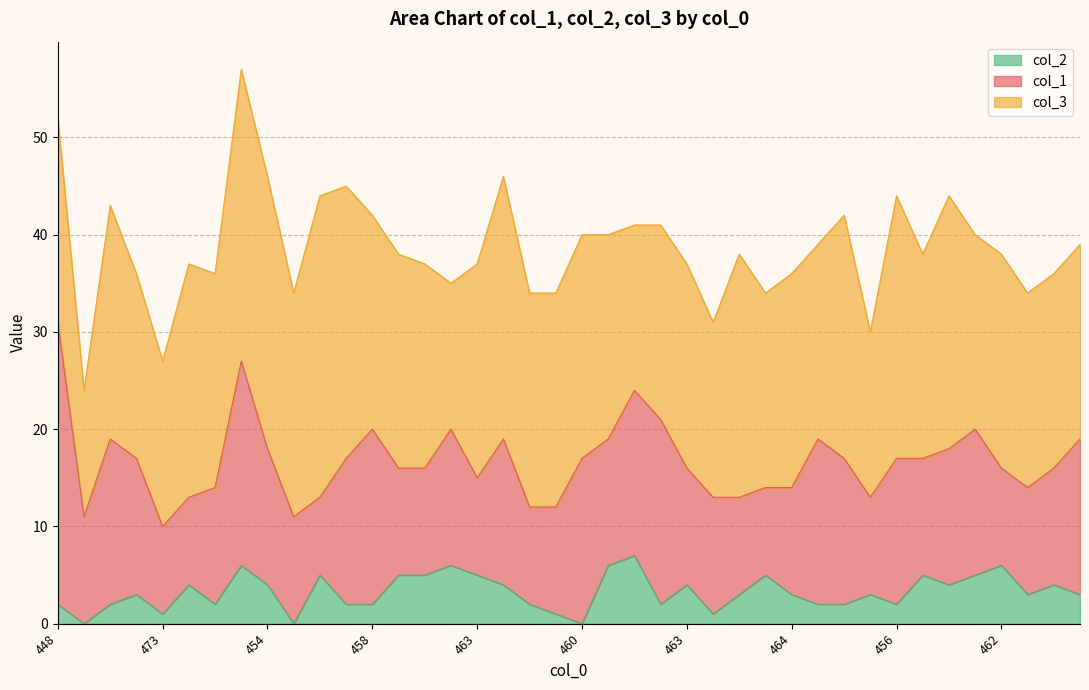

Reading left to right, transcribe all the data shown in this chart.

col_1: 448=29	476=11	457=17	464=14	473=9	463=9	464=12	443=21	454=14	466=11	456=8	455=15	458=18	462=11	463=11	465=14	463=10	454=15	466=10	466=11	460=17	460=13	459=17	459=19	463=12	469=12	462=10	466=9	464=11	461=17	458=15	470=10	456=15	462=12	456=14	460=15	462=10	466=11	464=12	461=16
col_3: 448=21	476=13	457=24	464=19	473=17	463=24	464=22	443=30	454=28	466=23	456=31	455=28	458=22	462=22	463=21	465=15	463=22	454=27	466=22	466=22	460=23	460=21	459=17	459=20	463=21	469=18	462=25	466=20	464=22	461=20	458=25	470=17	456=27	462=21	456=26	460=20	462=22	466=20	464=20	461=20
col_2: 448=2	476=0	457=2	464=3	473=1	463=4	464=2	443=6	454=4	466=0	456=5	455=2	458=2	462=5	463=5	465=6	463=5	454=4	466=2	466=1	460=0	460=6	459=7	459=2	463=4	469=1	462=3	466=5	464=3	461=2	458=2	470=3	456=2	462=5	456=4	460=5	462=6	466=3	464=4	461=3